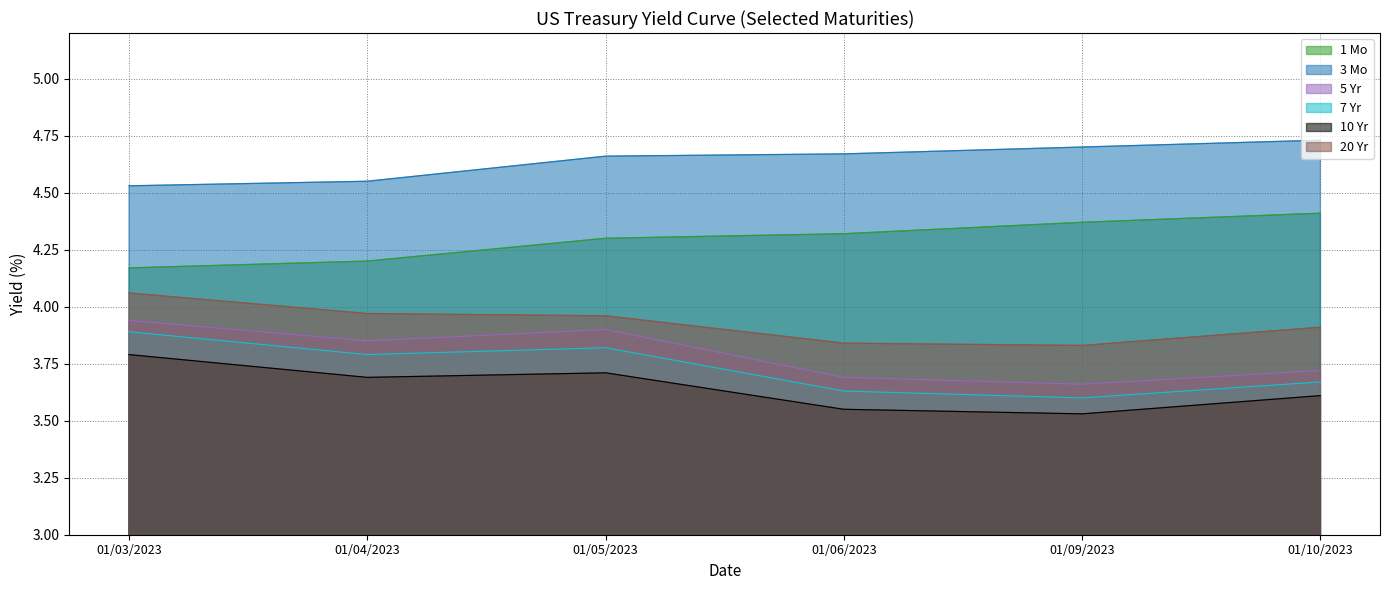

Where is 1 Mo nearest to the value 4?

01/03/2023